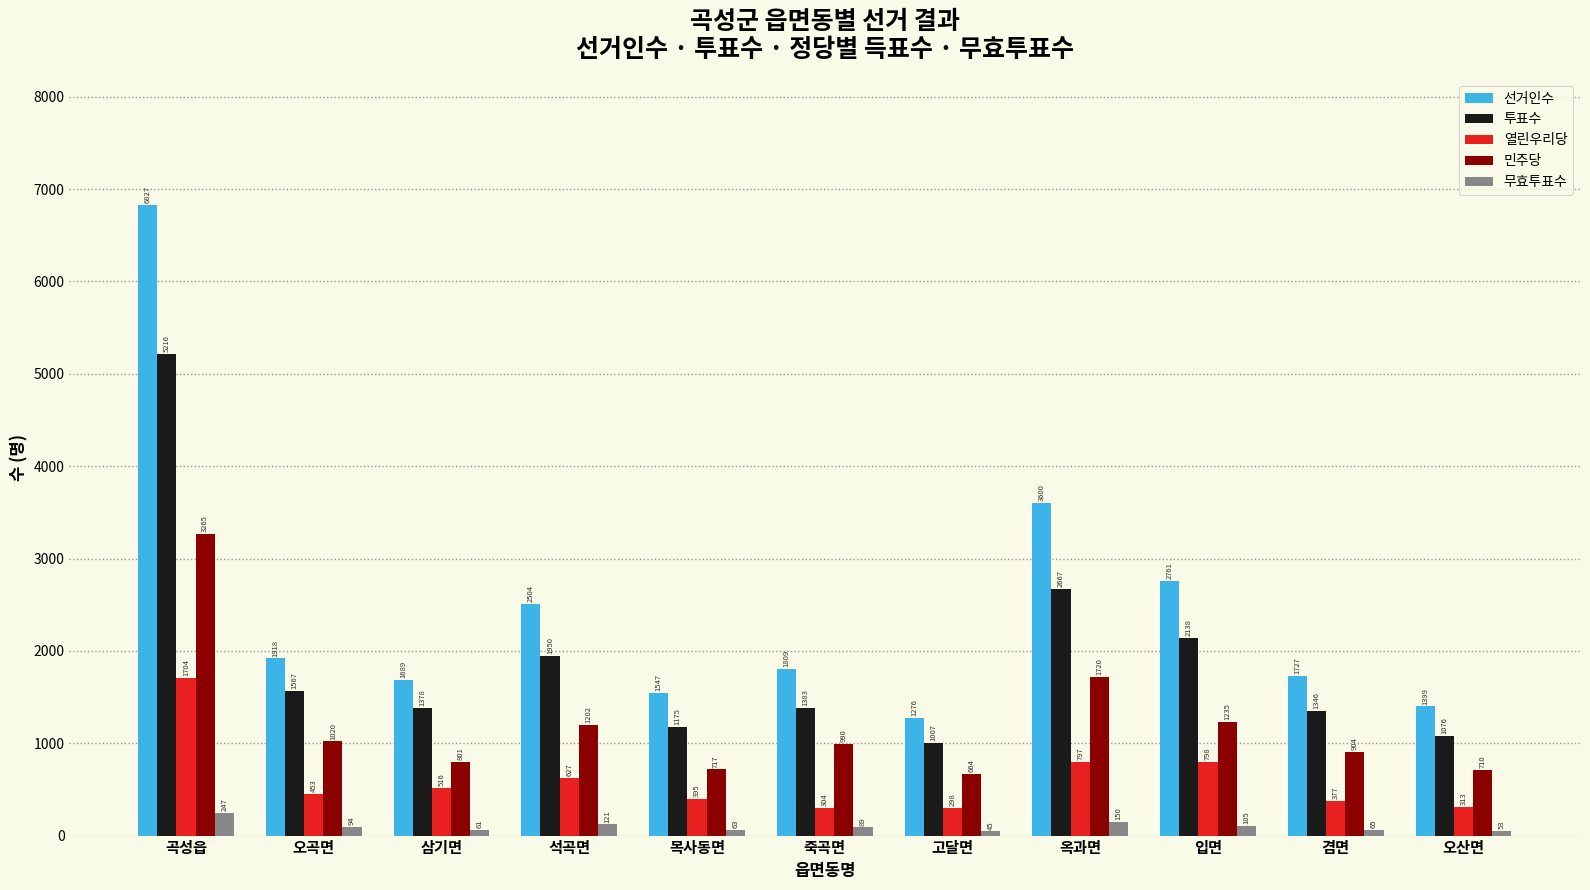

Reading left to right, what are all the values shown in this chart?

선거인수: 6827	1918	1689	2504	1547	1809	1276	3600	2761	1727	1399
투표수: 5216	1567	1378	1950	1175	1383	1007	2667	2138	1346	1076
열린우리당: 1704	453	516	627	395	304	298	797	798	377	313
민주당: 3265	1020	801	1202	717	990	664	1720	1235	904	710
무효투표수: 247	94	61	121	63	89	45	150	105	65	53